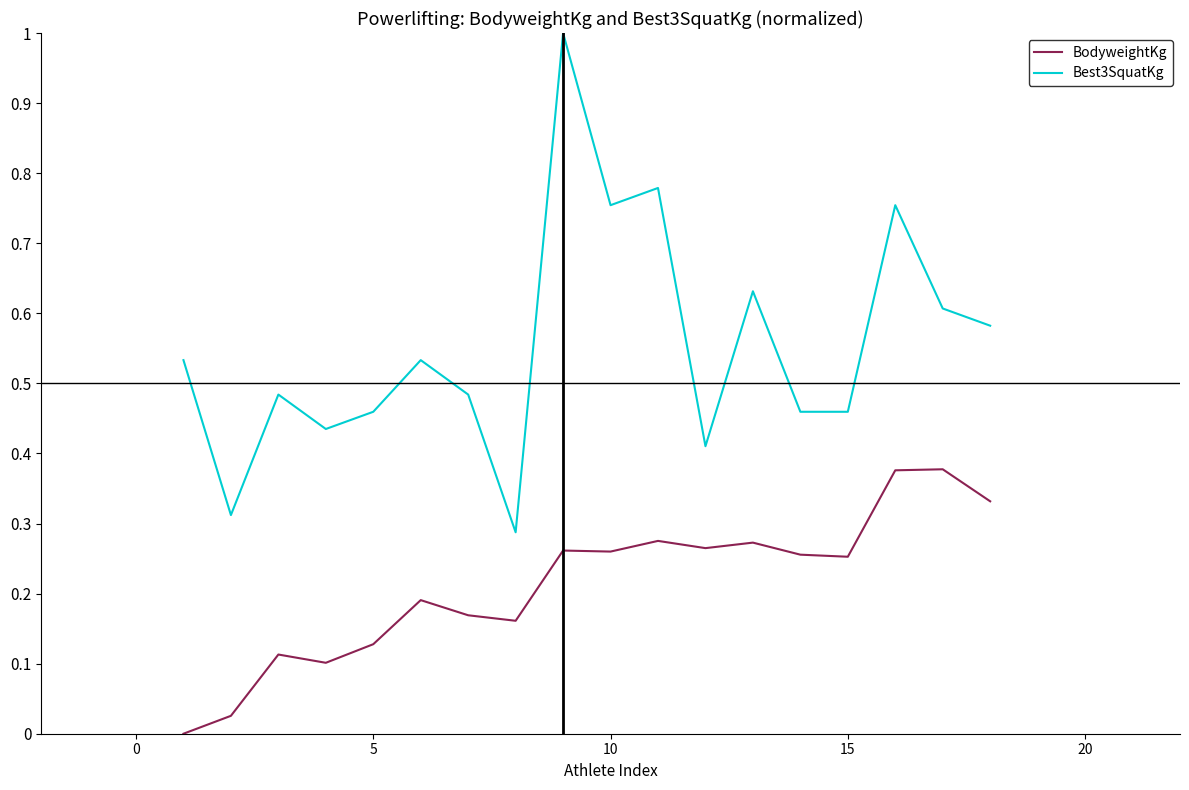

Rank the series by their average value, from highest to lowest.

Best3SquatKg, BodyweightKg